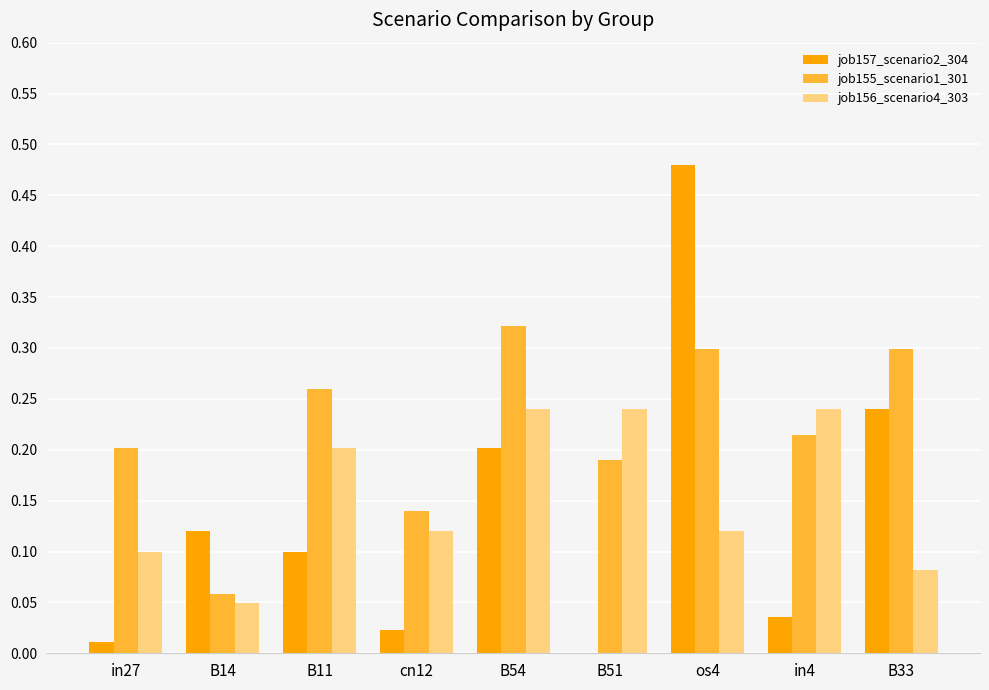

What is the sum of the job157_scenario2_304 values at os4 and B54?

0.7